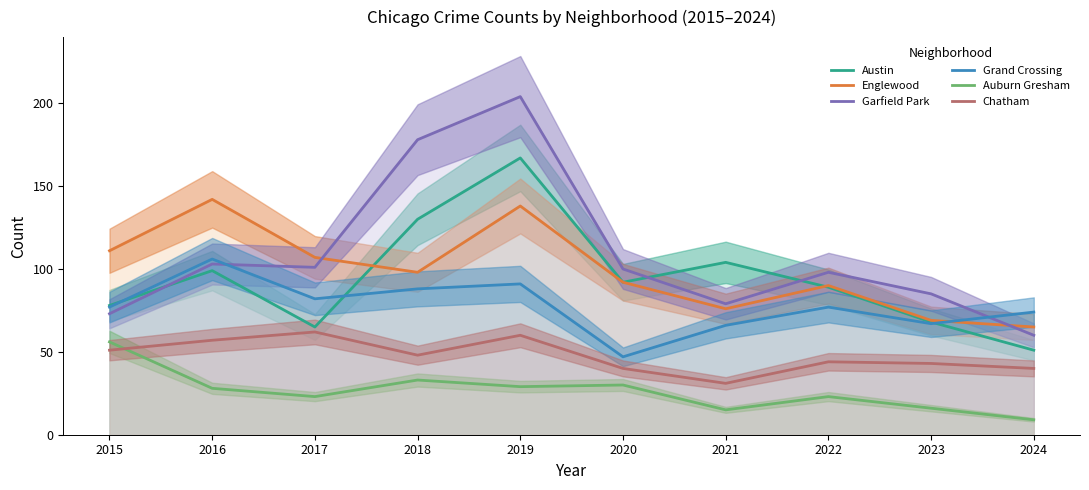

At 2021, list the series in order from largest to smallest.

Austin, Garfield Park, Englewood, Grand Crossing, Chatham, Auburn Gresham